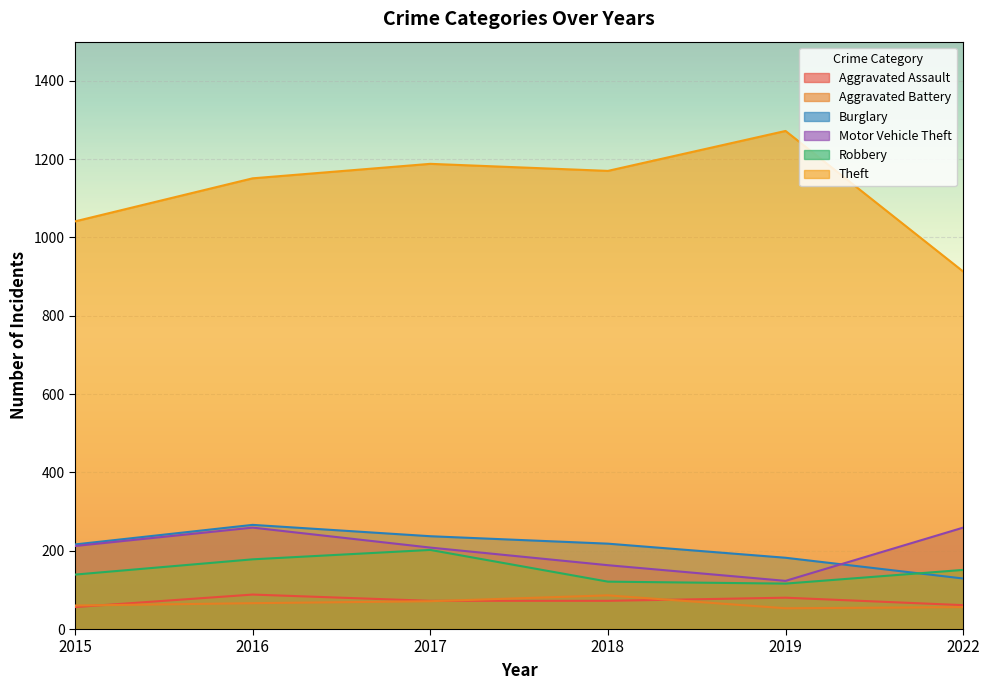

Reading left to right, what are all the values shown in this chart?

Aggravated Assault: 56	88	72	72	80	61
Aggravated Battery: 60	66	71	86	53	56
Burglary: 216	266	237	218	182	129
Motor Vehicle Theft: 212	259	208	163	123	259
Robbery: 139	178	202	121	116	151
Theft: 1041	1151	1188	1170	1272	913